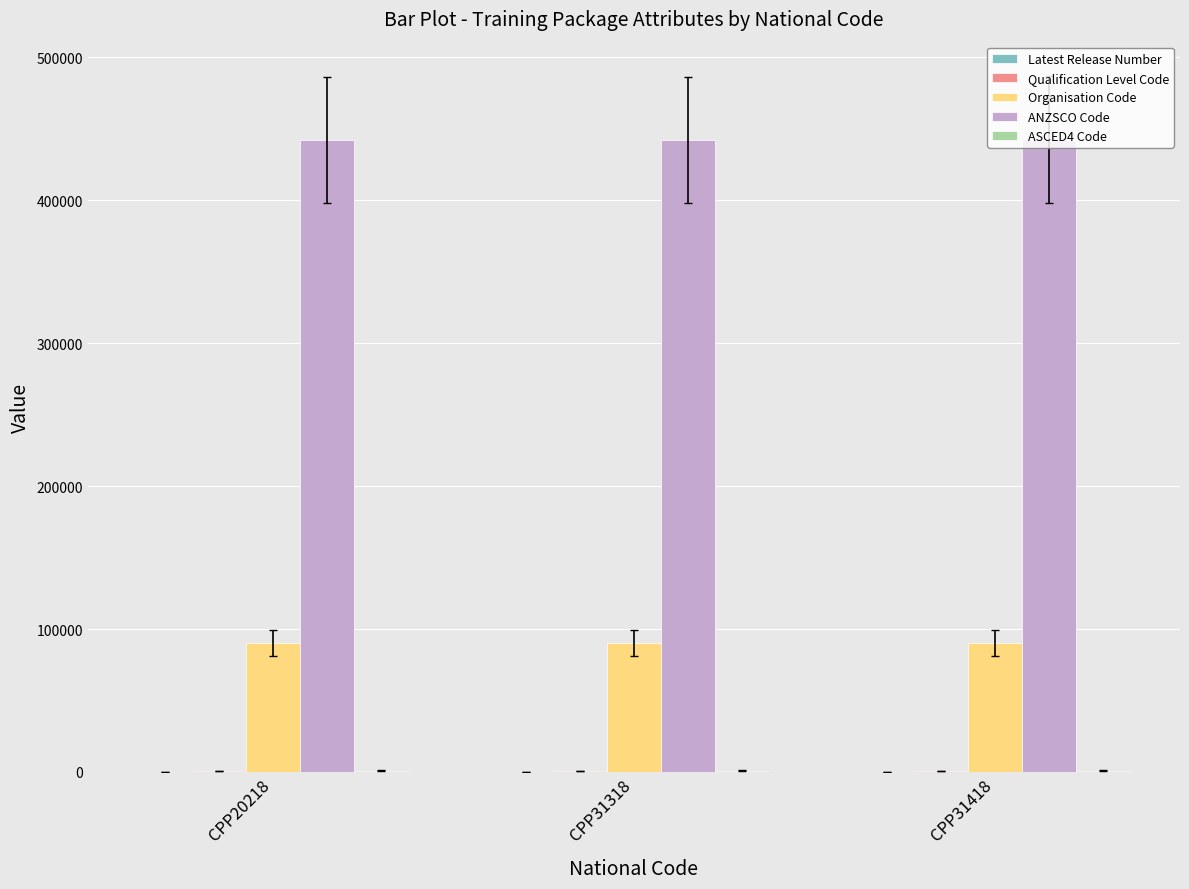

Are the bars horizontal?

No